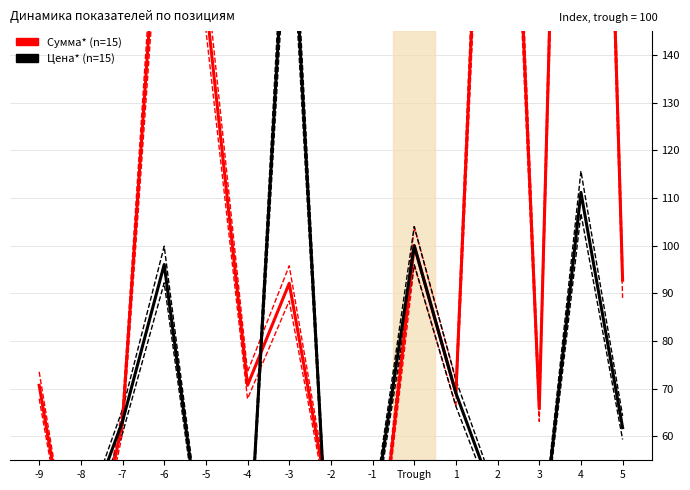

The value of Сумма (n=15) at -2 is 13.1. True or false?

False